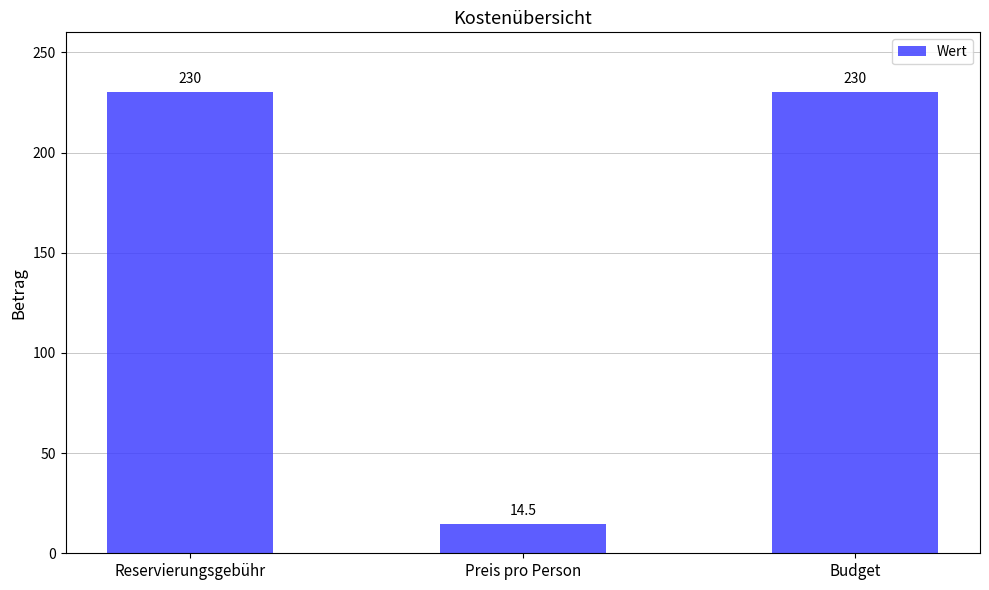

Reading left to right, transcribe all the data shown in this chart.

230.0	14.5	230.0